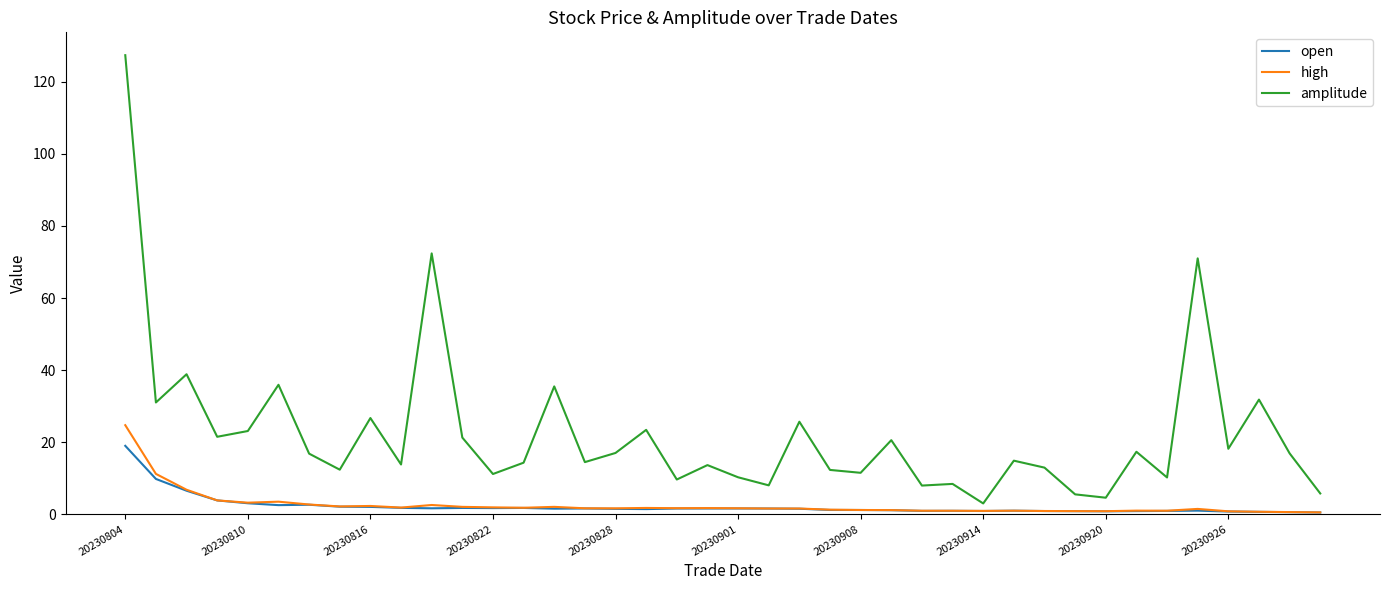

Which series has the largest total across all categories?

amplitude